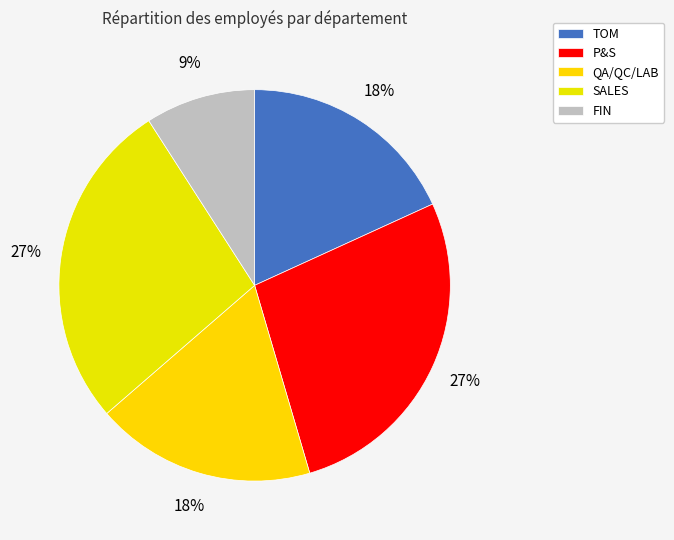

To the nearest percent, what is the difference between the largest and smallest slice percentages?

18%